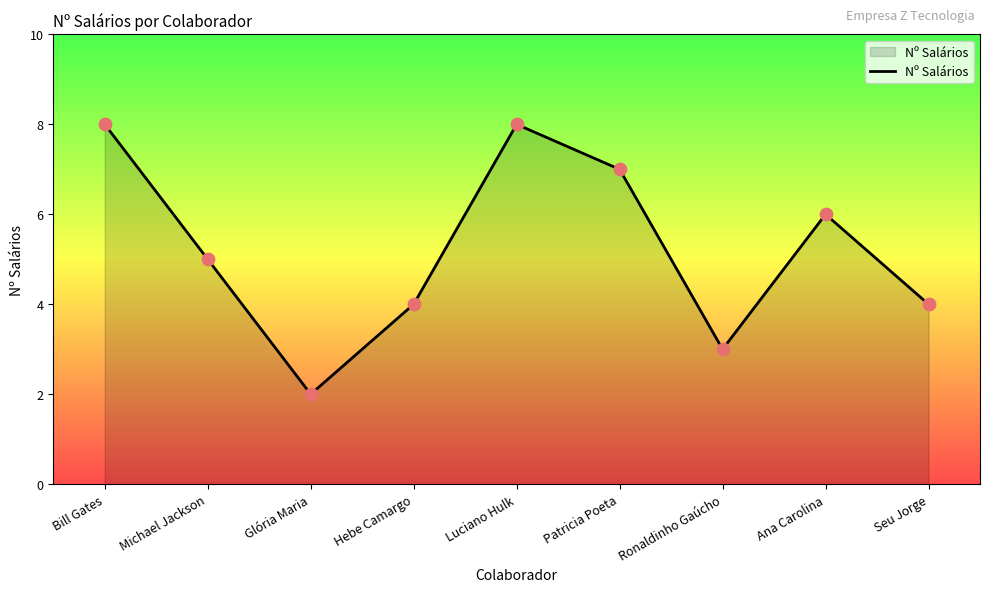

Approximately how many times larger is the value at Glória Maria compared to Ronaldinho Gaúcho?

0.7